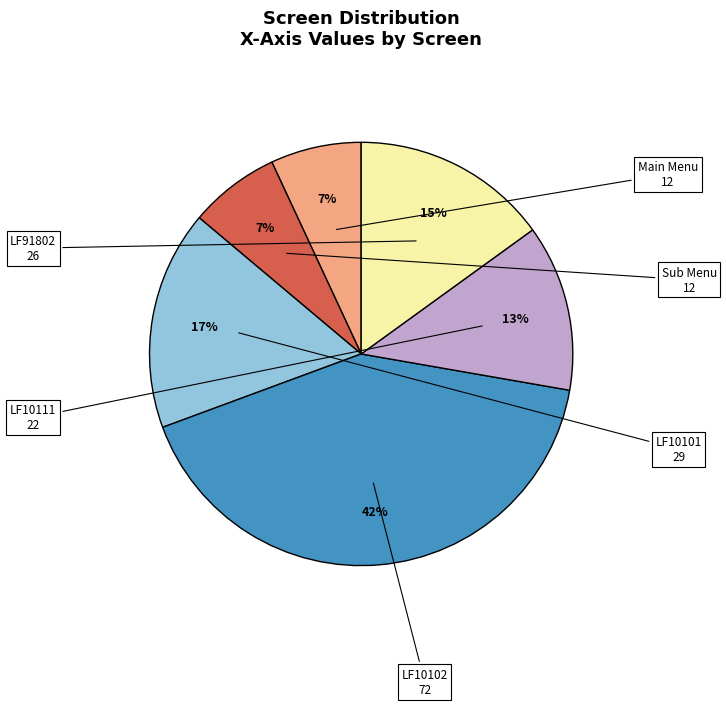

Does any single category account for the majority?

No